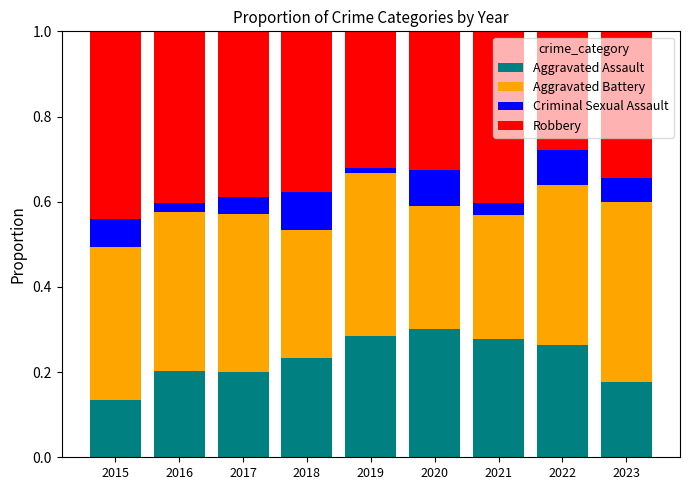

What is the total value across all series at 2022?

1.0